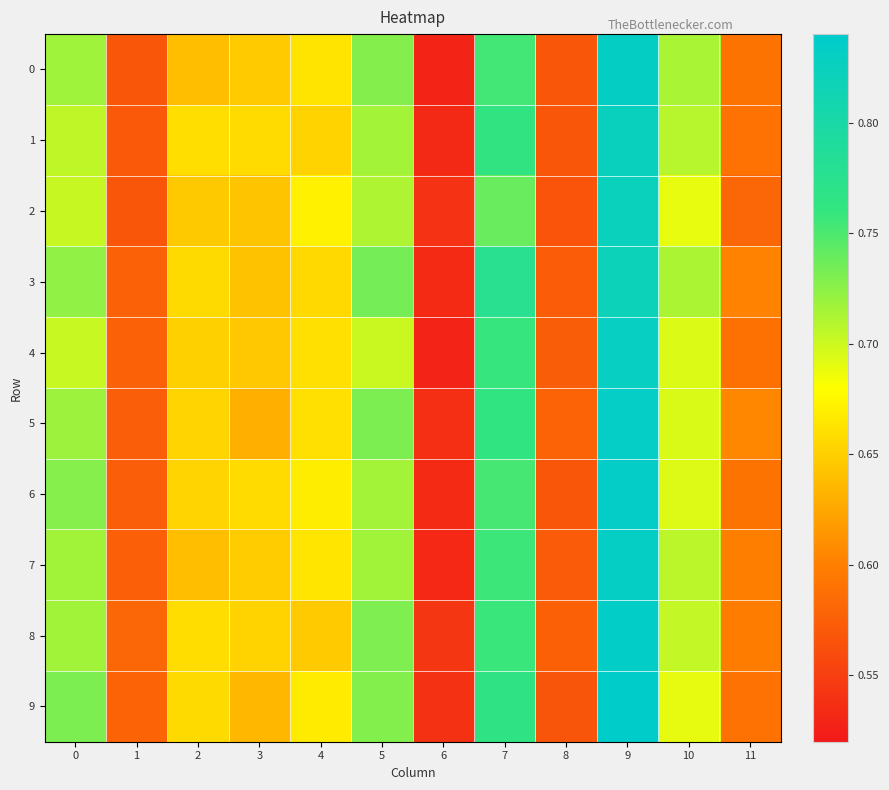

What is the total value across all series at 9?

8.3